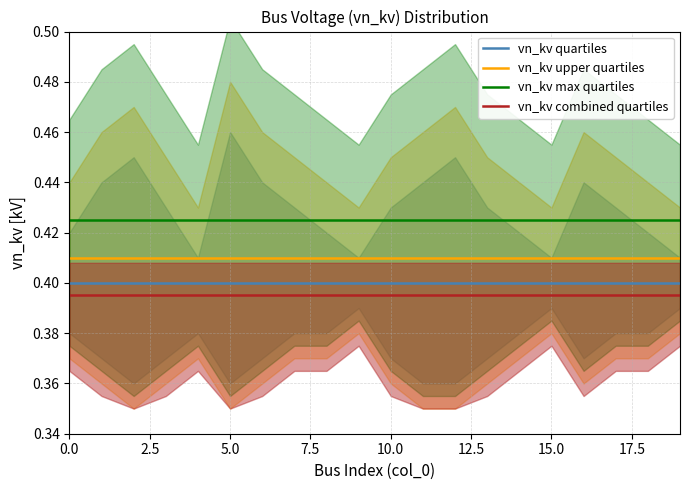

Rank the series by their maximum value, from lowest to highest.

vn_kv combined quartiles, vn_kv quartiles, vn_kv upper quartiles, vn_kv max quartiles